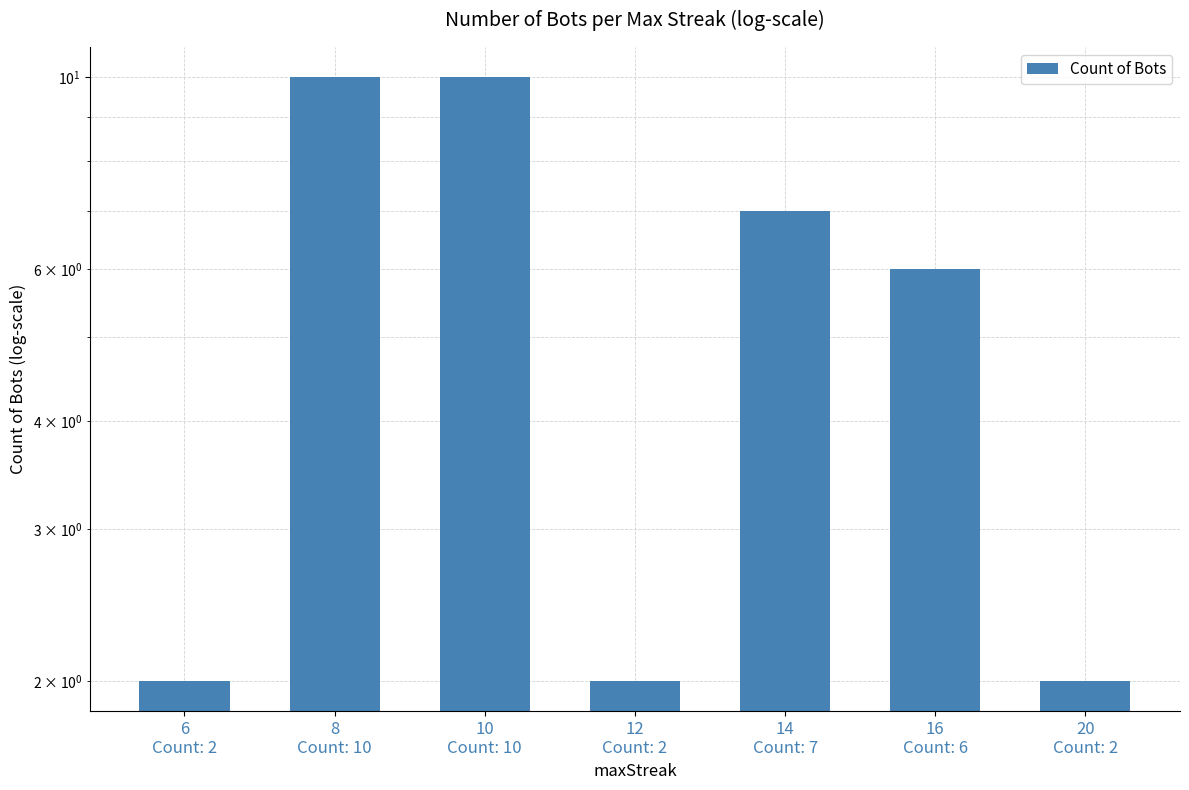

What is the sum of all values?

39